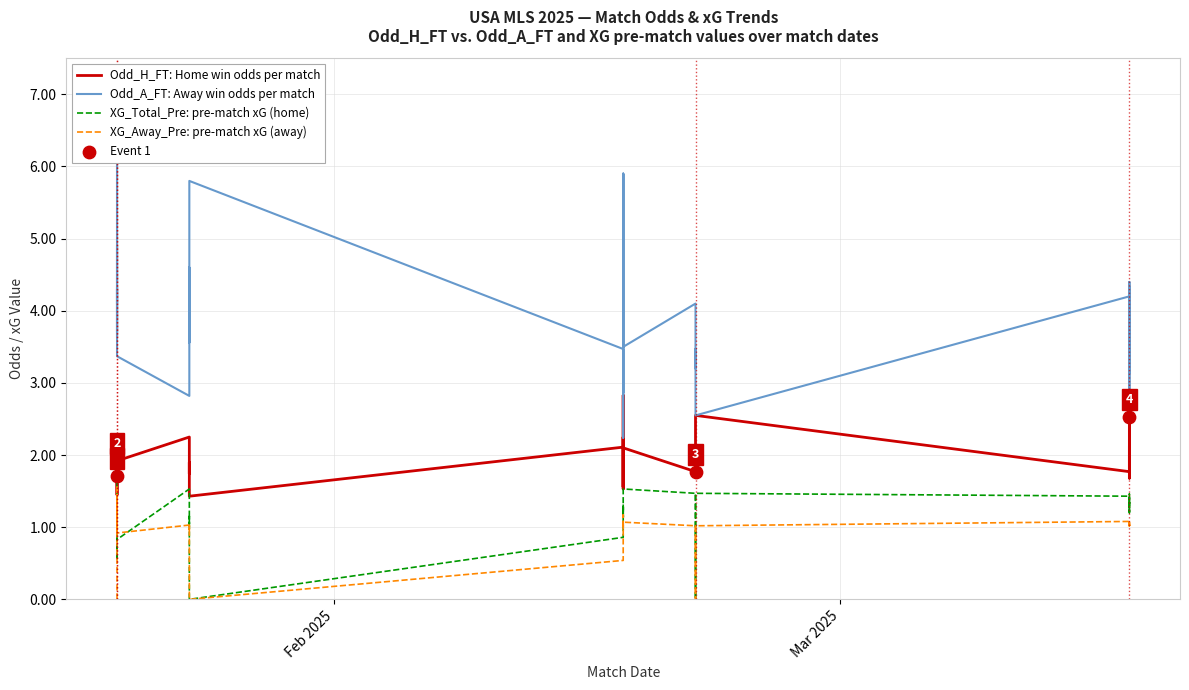

Is the value of Odd_H_FT: Home win odds per match at 25 greater than the value of XG_Total_Pre: pre-match xG (home) at 13?

Yes